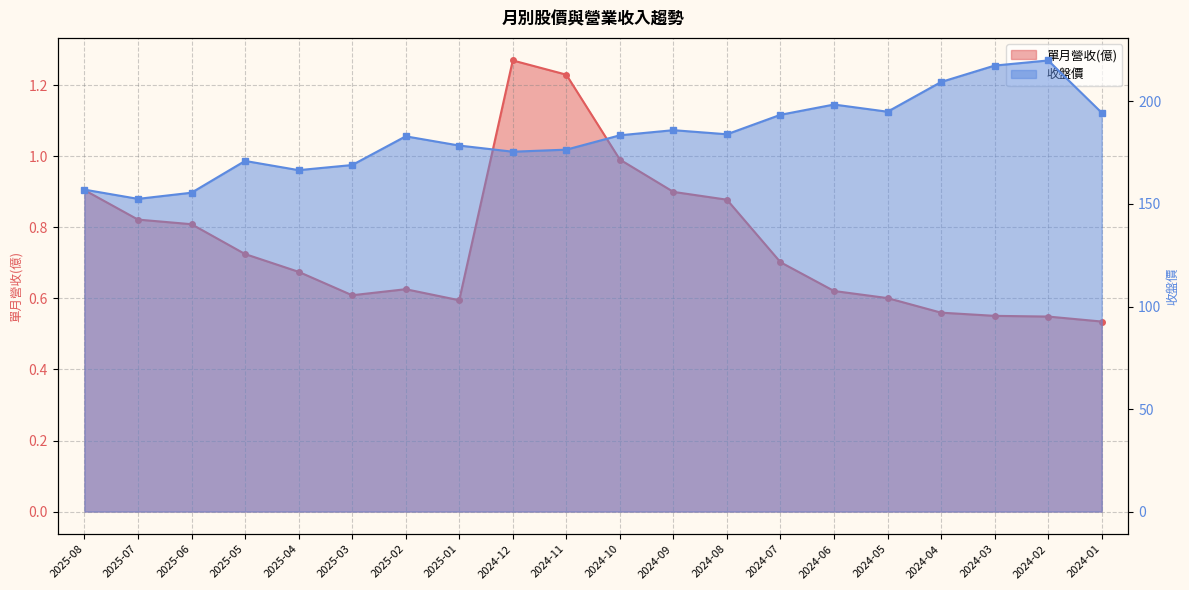

What is the total value across all series at 2025-04?

167.2